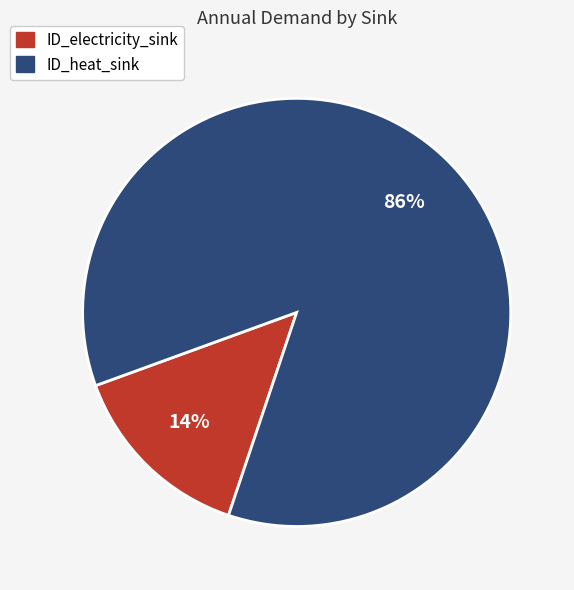

What is the majority slice?

ID_heat_sink